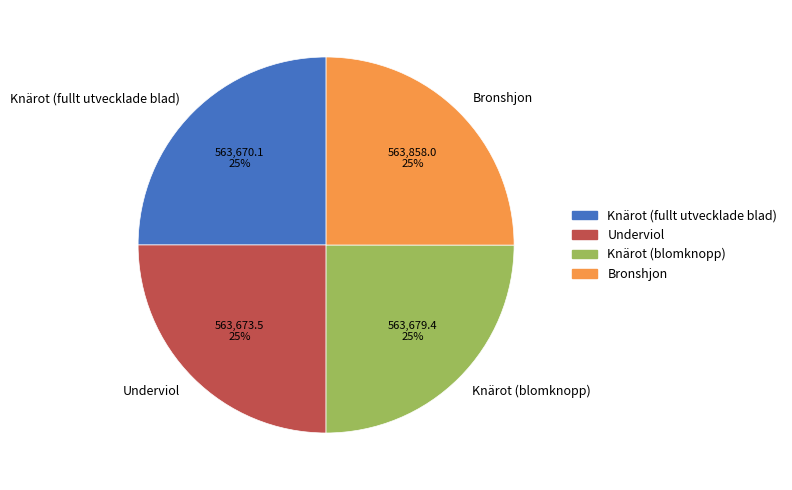

Is there a majority slice in this chart?

No